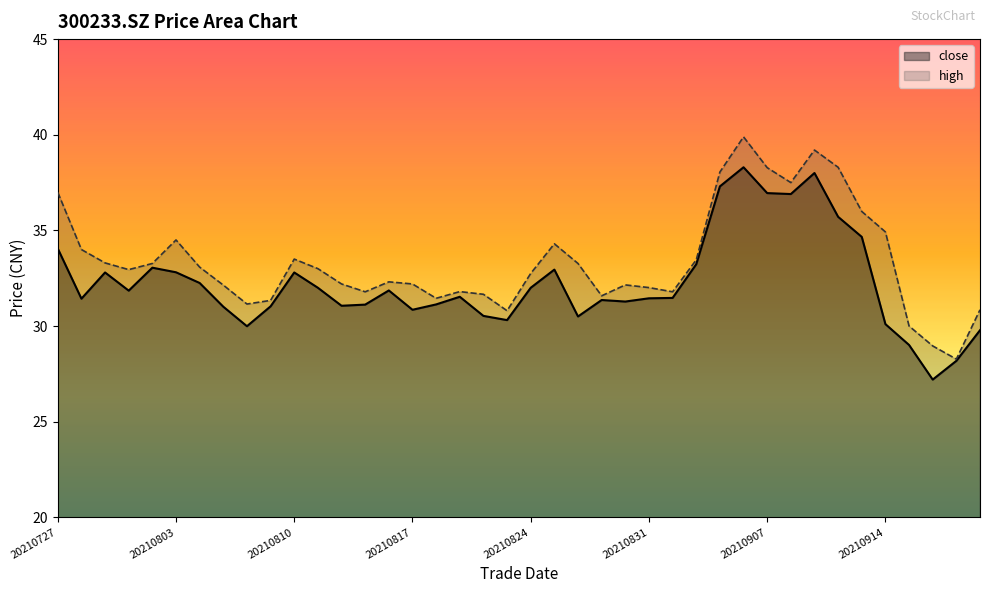

Which series has the largest range (max minus min)?

high